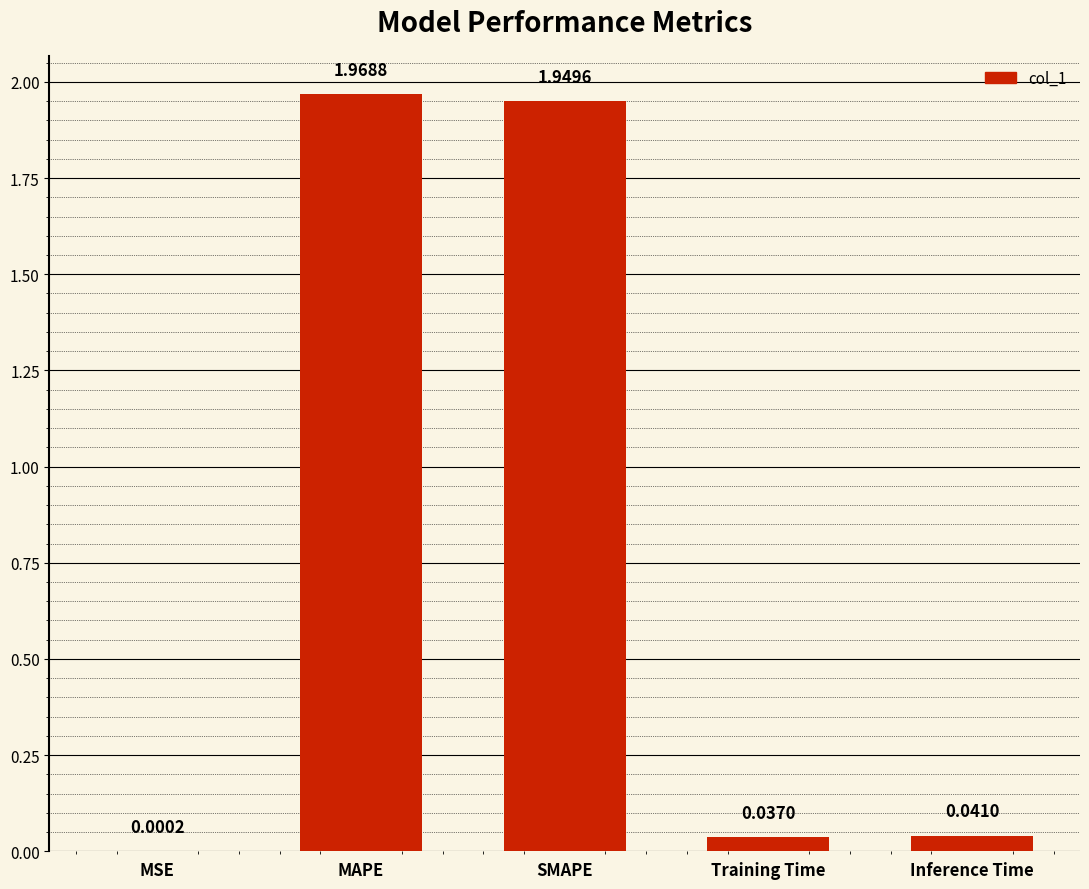

At which label is the value closest to 0?

MSE